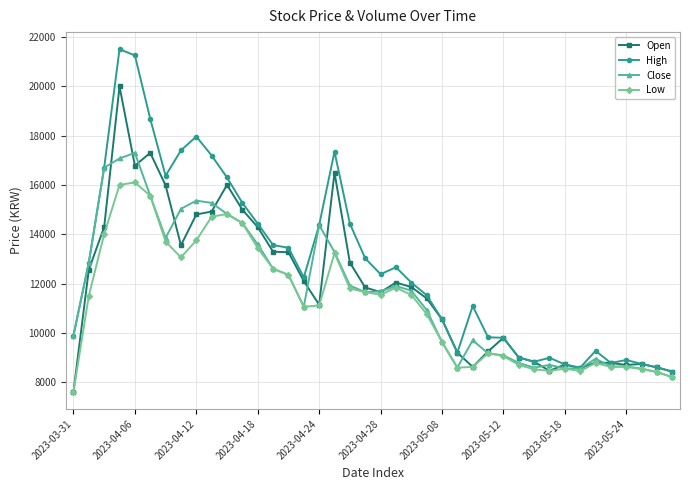

Which series has the largest range (max minus min)?

High